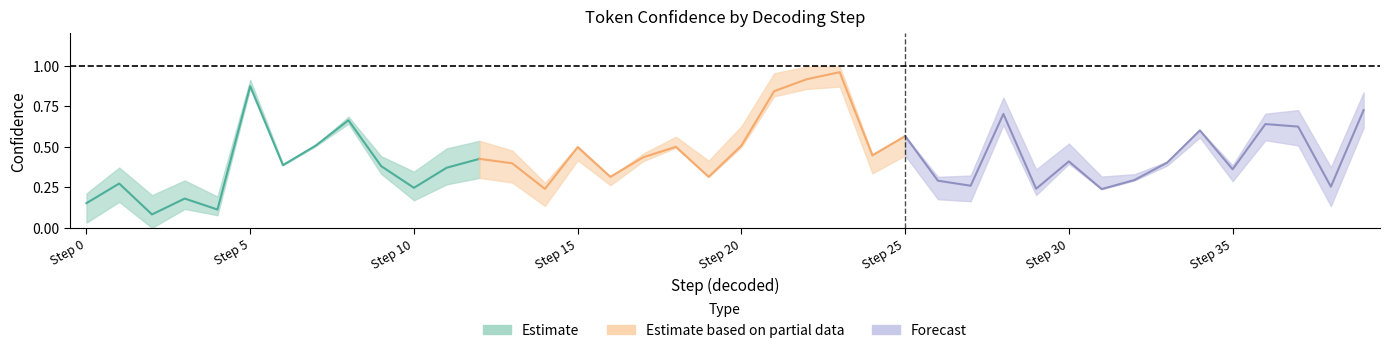

True or false: the data shows 0.2 at 26.

False